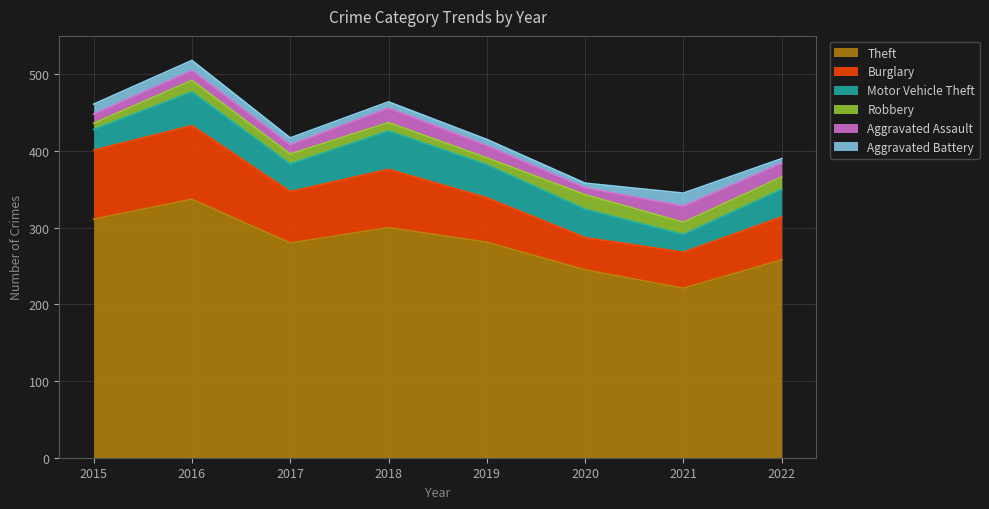

Reading right to left, what are all the values shown in this chart?

Theft: 2022=258	2021=221	2020=245	2019=281	2018=300	2017=280	2016=337	2015=311
Burglary: 2022=56	2021=47	2020=42	2019=58	2018=76	2017=67	2016=96	2015=90
Motor Vehicle Theft: 2022=36	2021=23	2020=37	2019=43	2018=50	2017=36	2016=44	2015=27
Robbery: 2022=16	2021=16	2020=19	2019=9	2018=11	2017=13	2016=15	2015=8
Aggravated Assault: 2022=18	2021=21	2020=9	2019=16	2018=19	2017=12	2016=13	2015=12
Aggravated Battery: 2022=6	2021=17	2020=6	2019=8	2018=8	2017=9	2016=13	2015=13